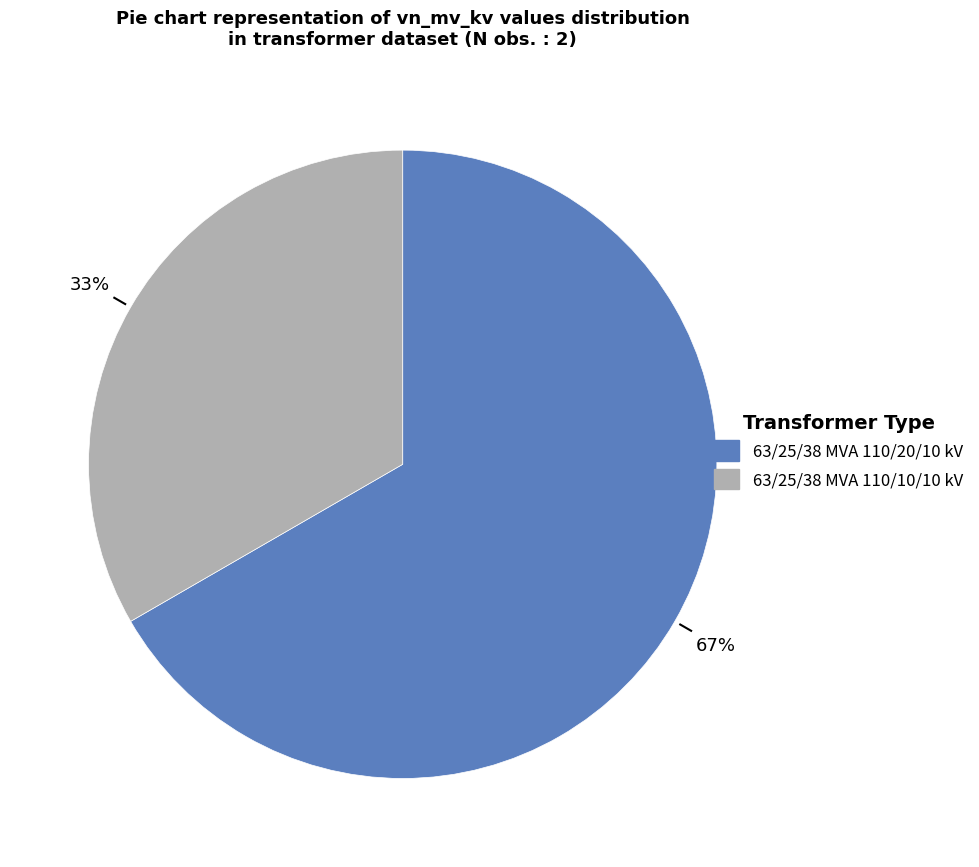

Does any single category account for the majority?

Yes